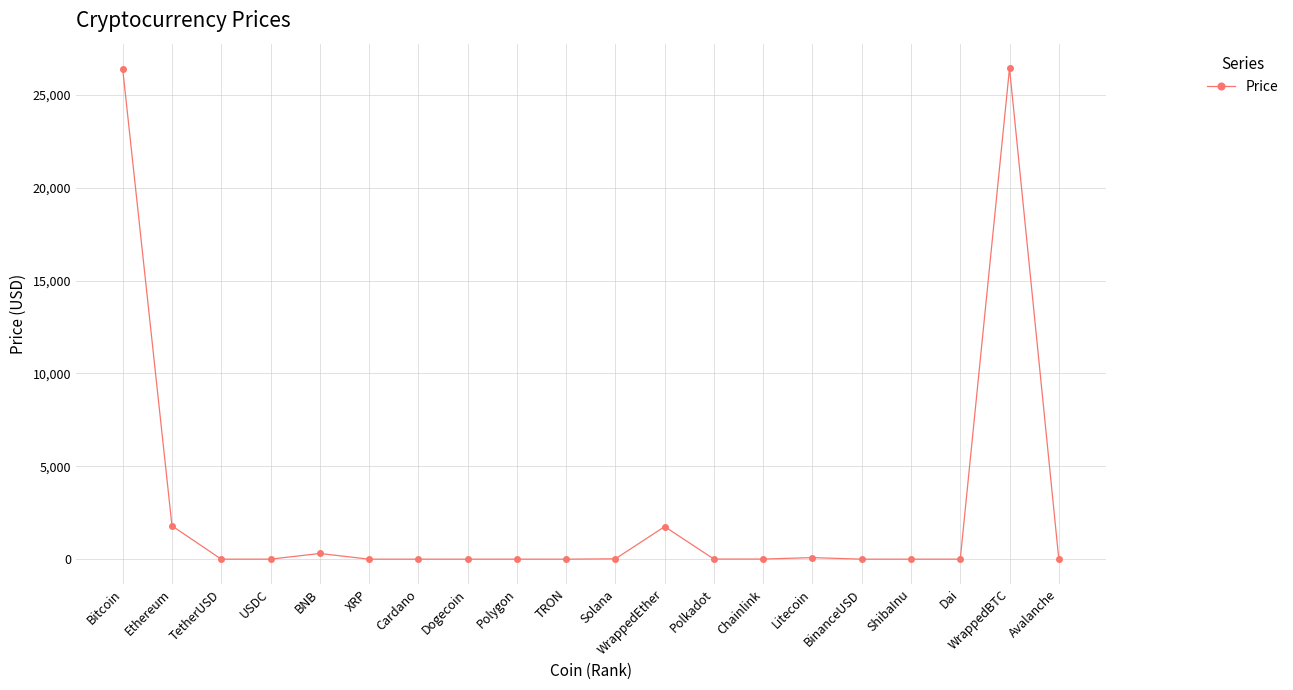

True or false: there are more than 1 points higher than both neighbors.

True